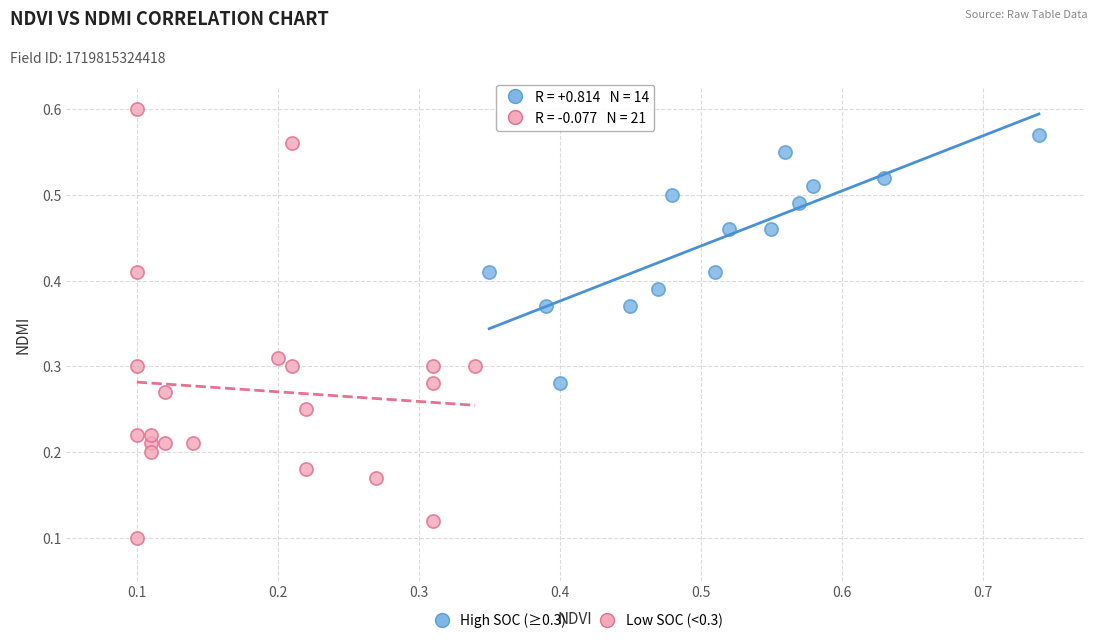

What are all the series names shown in the legend?

High SOC (≥0.3), Low SOC (<0.3)